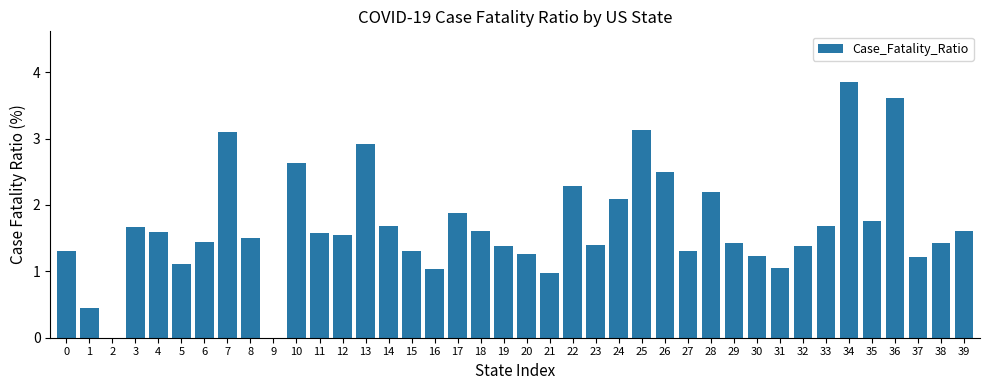

What is the maximum value shown in the chart?

3.8